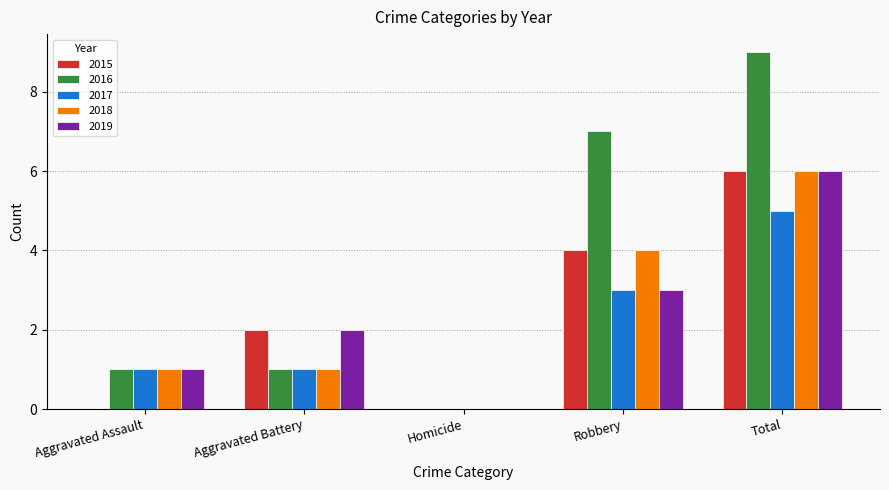

Are the bars horizontal?

No